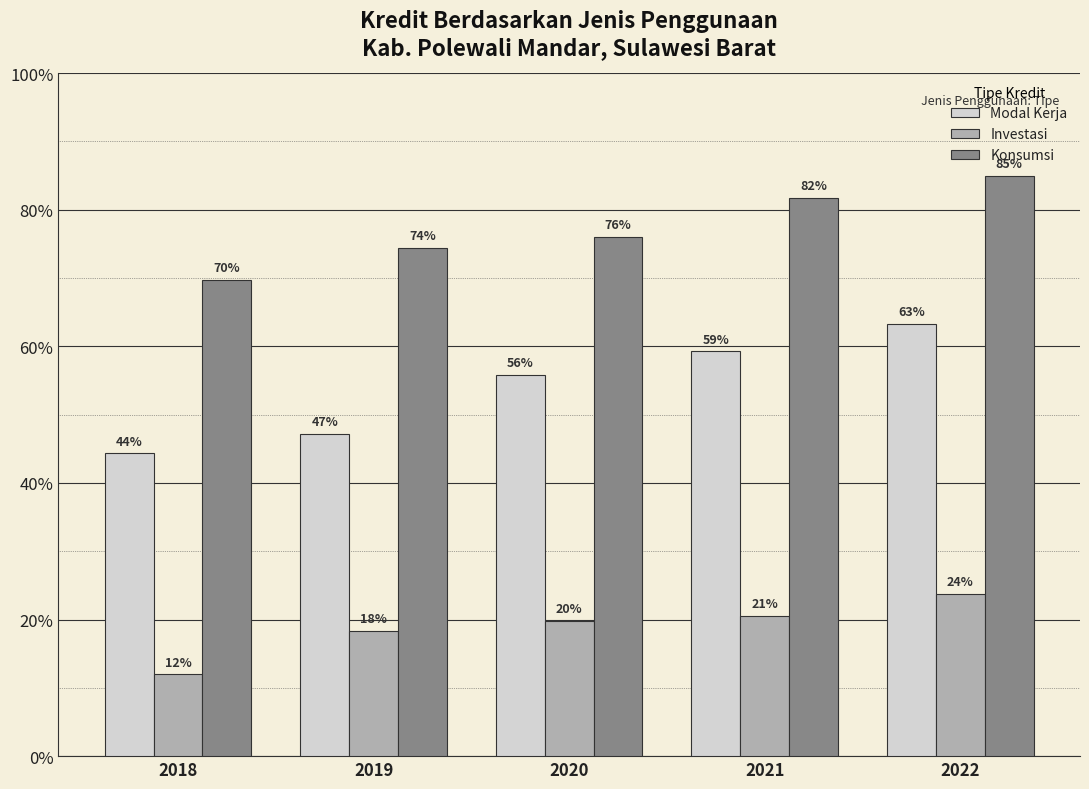

What is the lowest value of the Investasi series?

299534.5